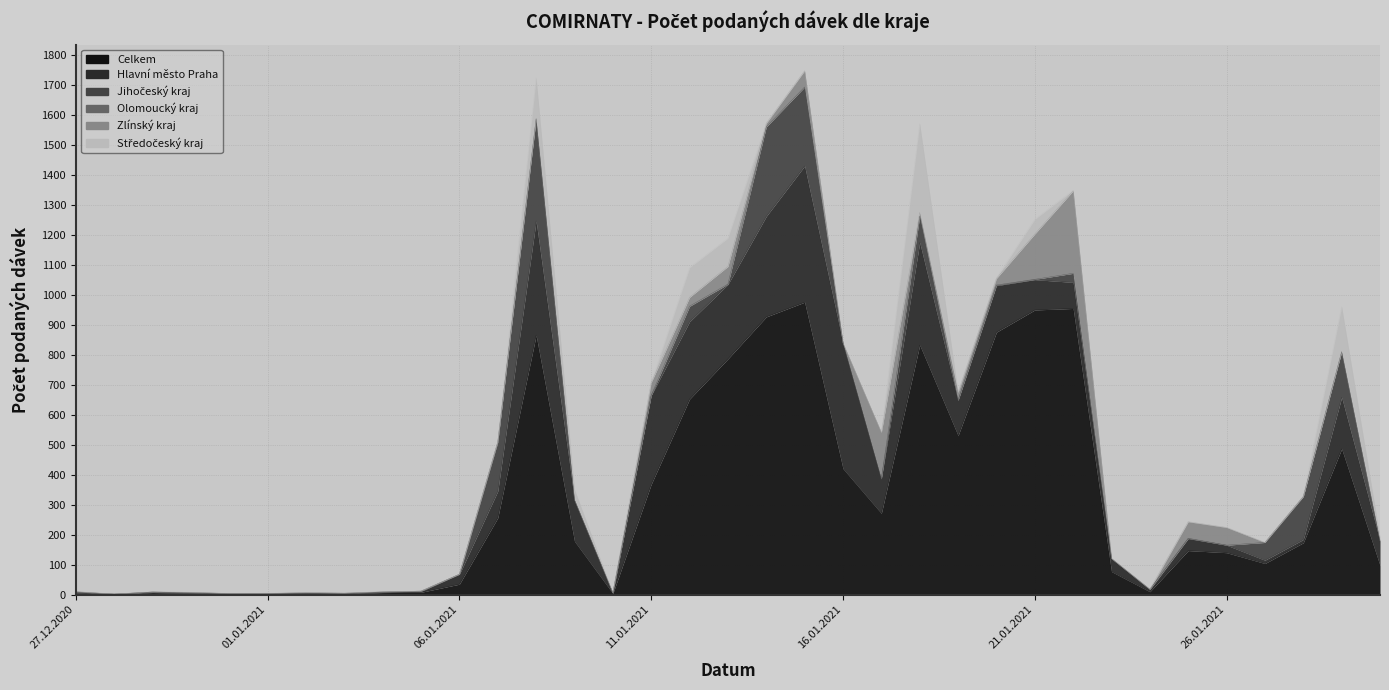

What is the value of the Celkem point at the 33rd from the left?

173